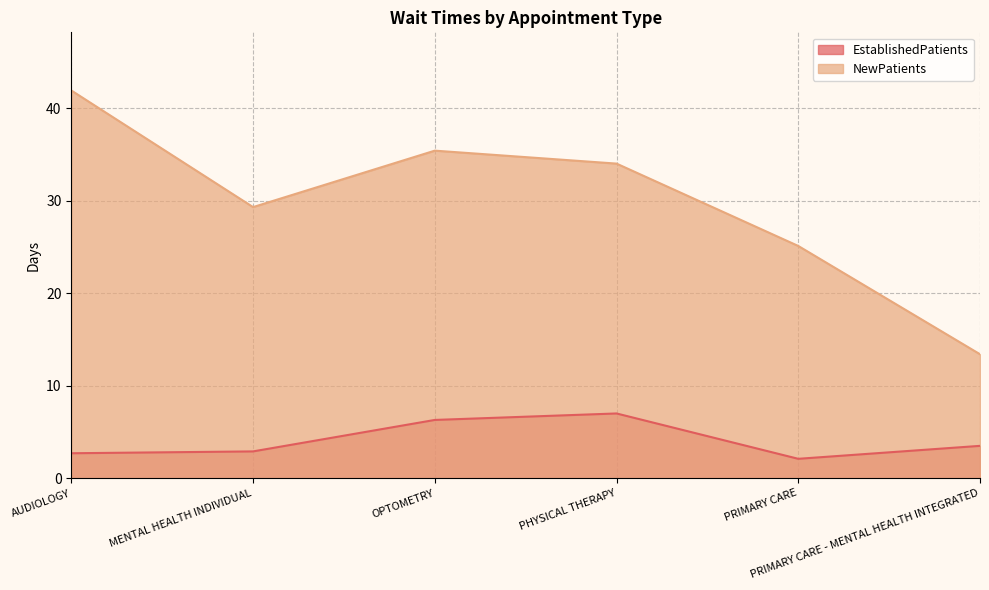

What is the label of the 1st point from the left?

AUDIOLOGY